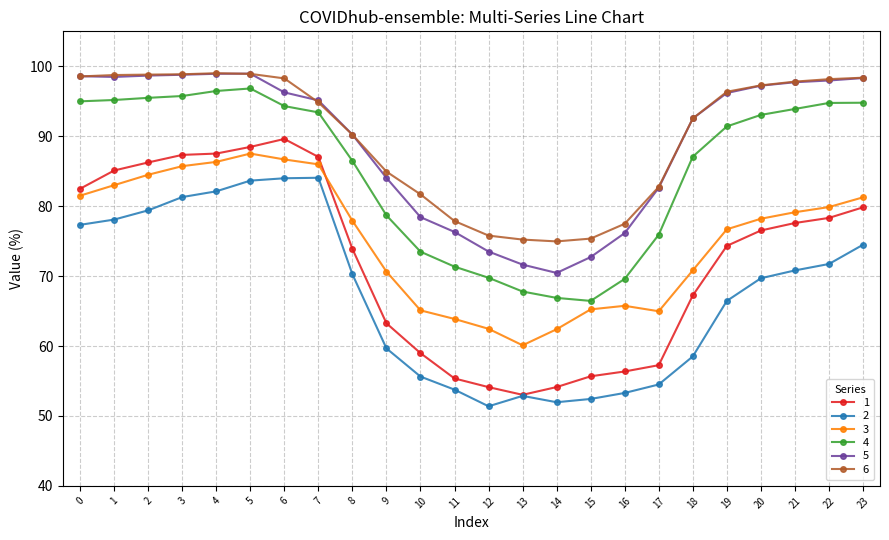

What is the average value of the 5 series?

89.2